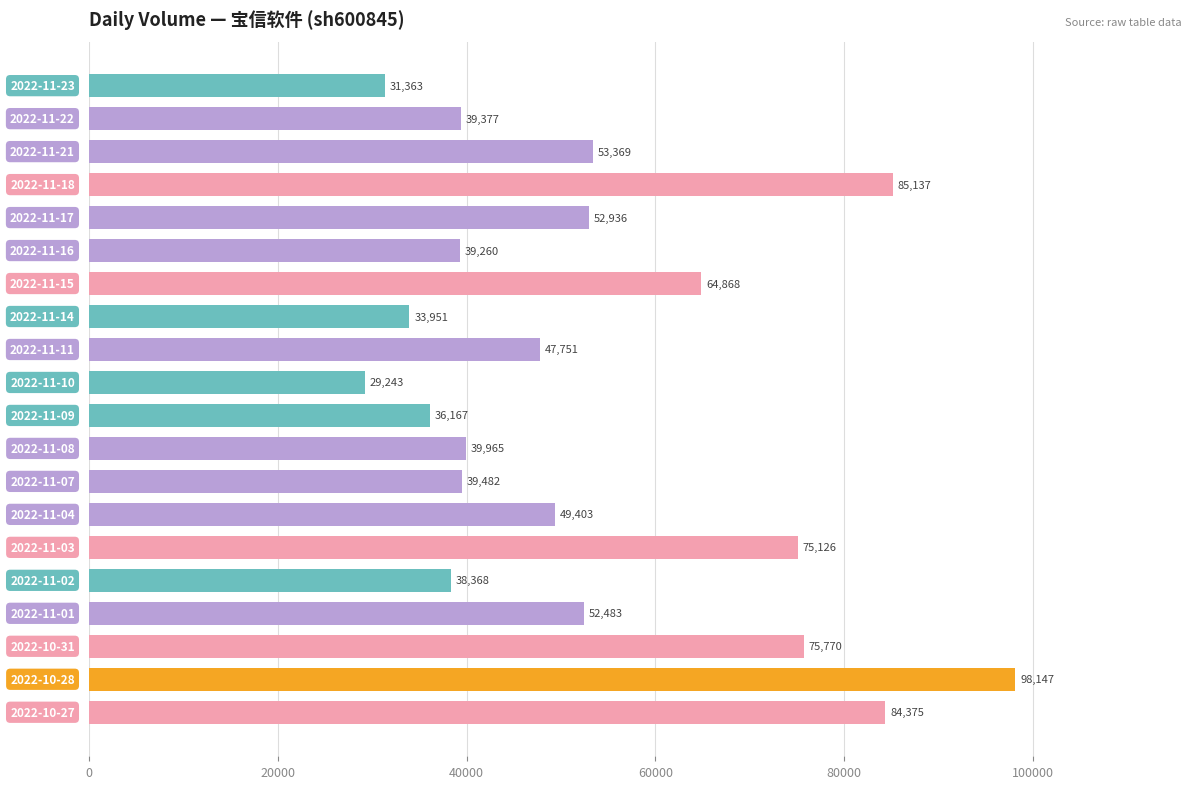

What is the difference between the second highest and second lowest values?

53774